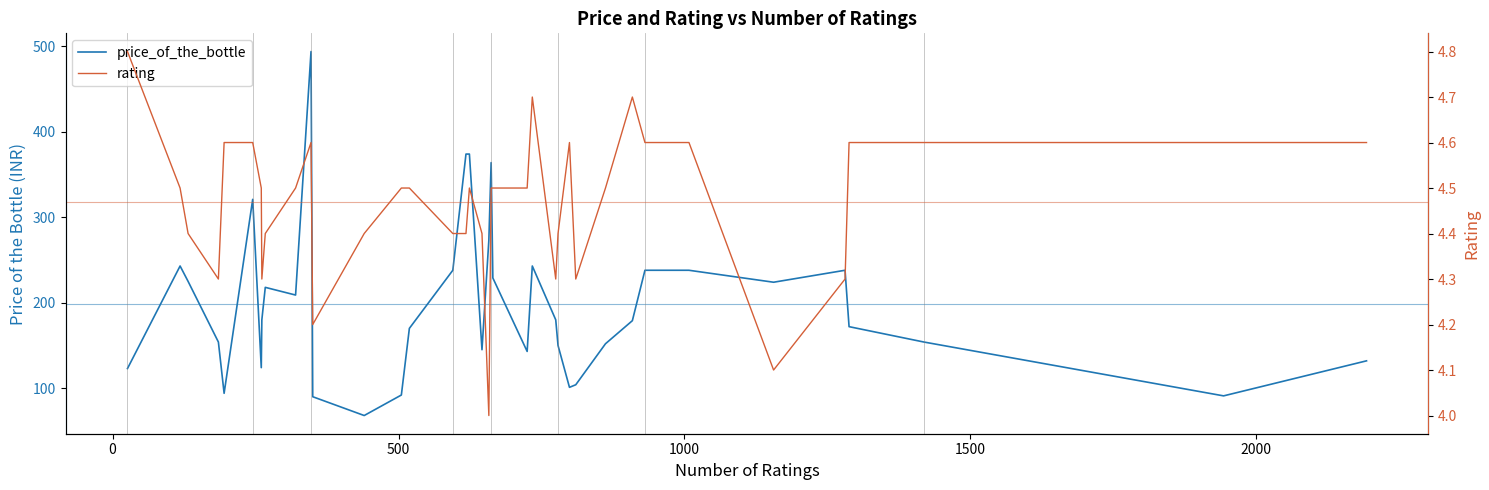

What is the smallest value displayed?

4.0